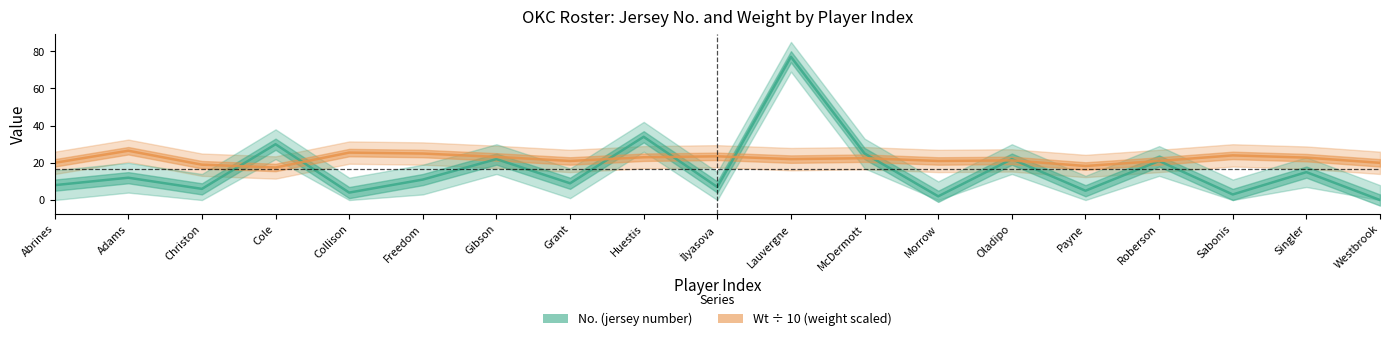

What are all the series names shown in the legend?

No., Wt